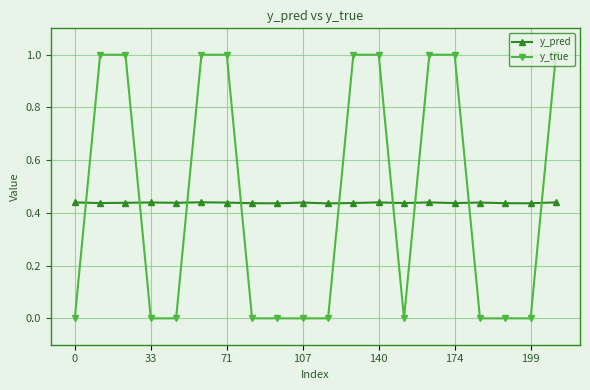

Rank the series by their maximum value, from lowest to highest.

y_pred, y_true